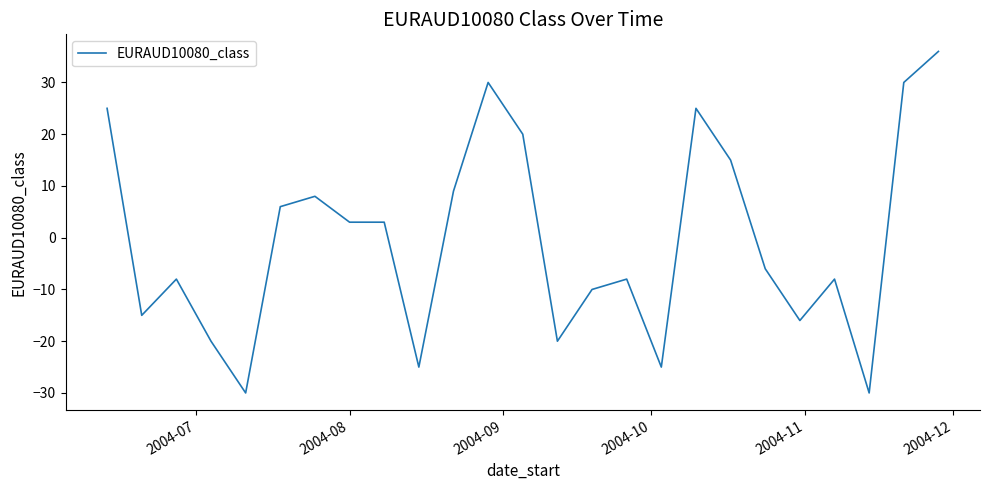

How many values are below zero?

13